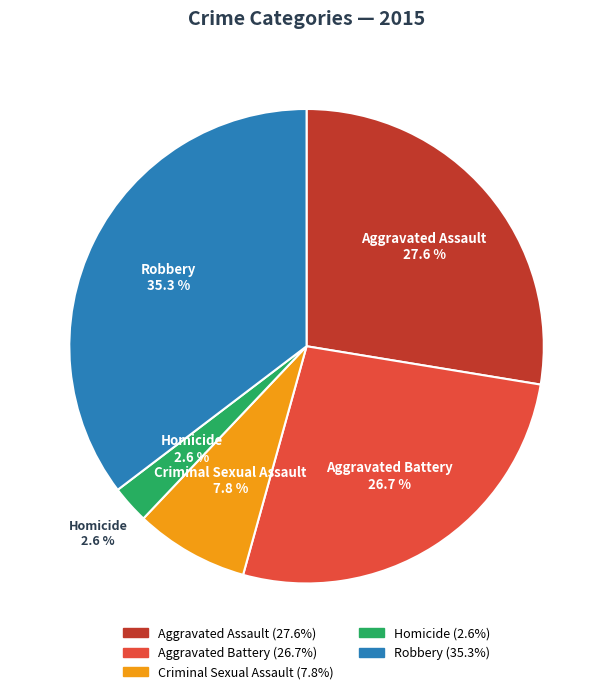

Count the number of slices in the pie.

5